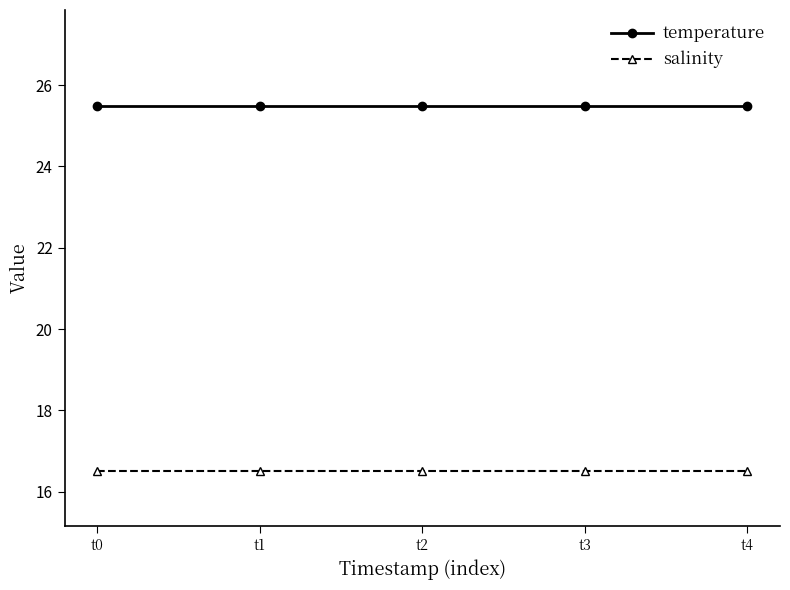

What is the maximum value for temperature?

25.5